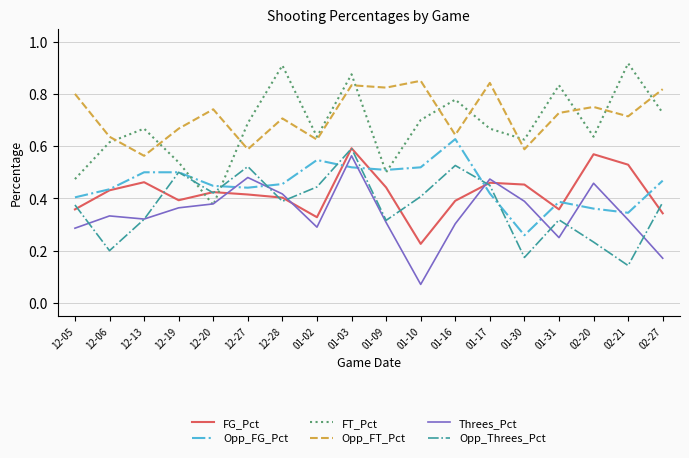

At which label does Threes_Pct reach its minimum?

01-10